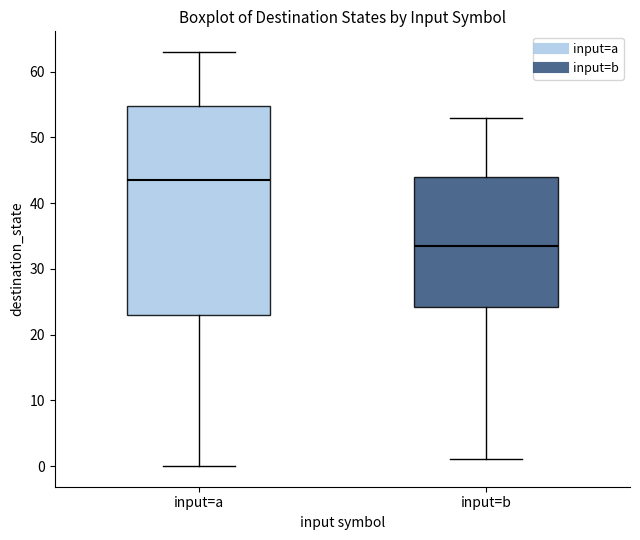

Where does the lower whisker of the box for input=a end on the y-axis? The values are not printed on the chart, so give them approximately, as read against the axis.

0